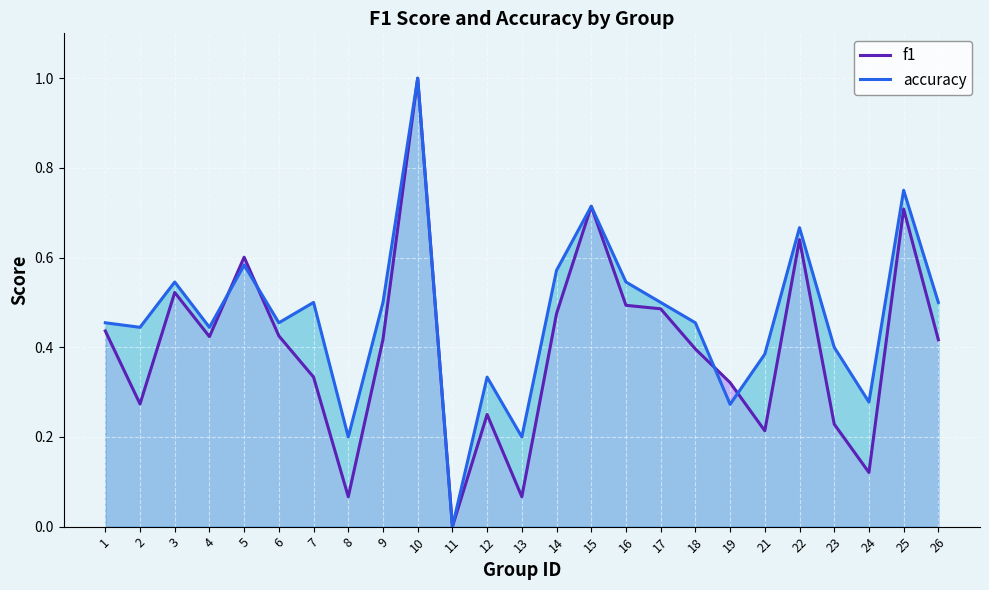

How many lines are shown in the chart?

2